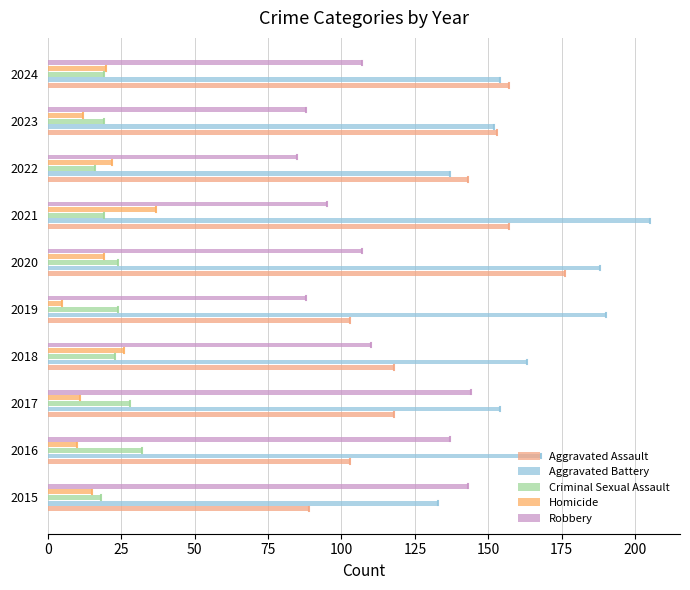

What is the maximum value shown in the chart?

205